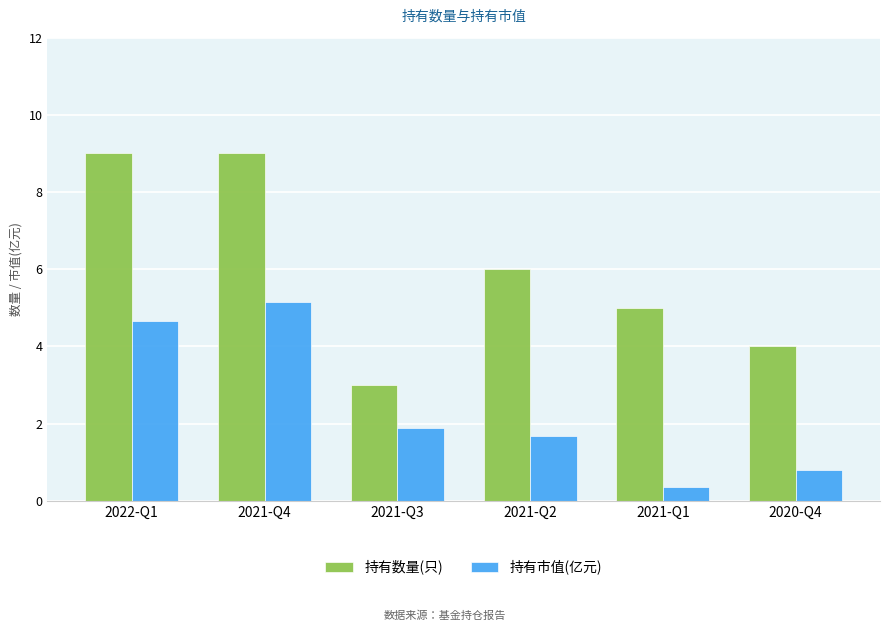

At which label is 持有数量(只) closest to 6?

2021-Q2